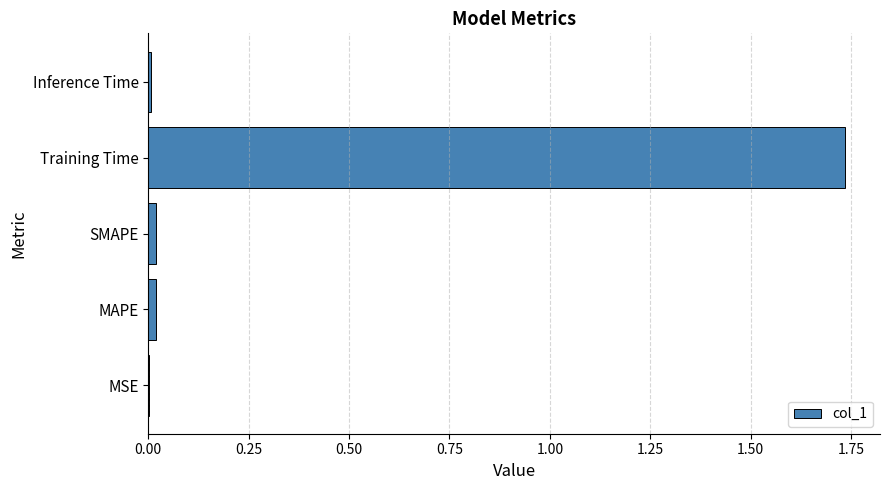

Which label corresponds to the largest value in the chart?

Training Time